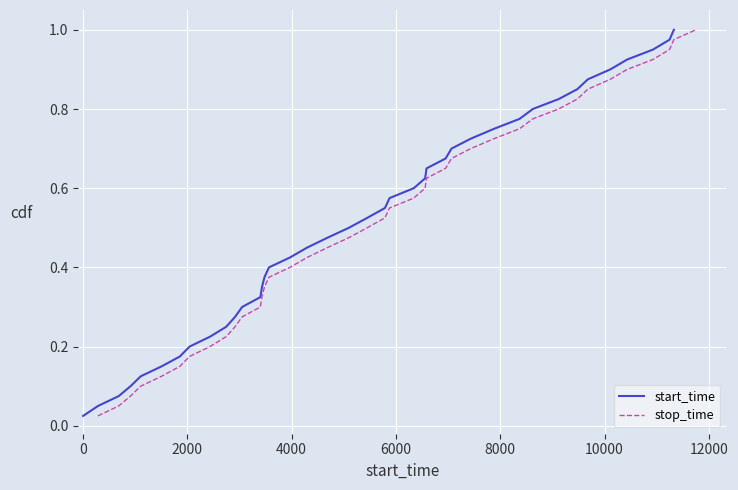

Does the chart display data point markers on the line(s)?

No